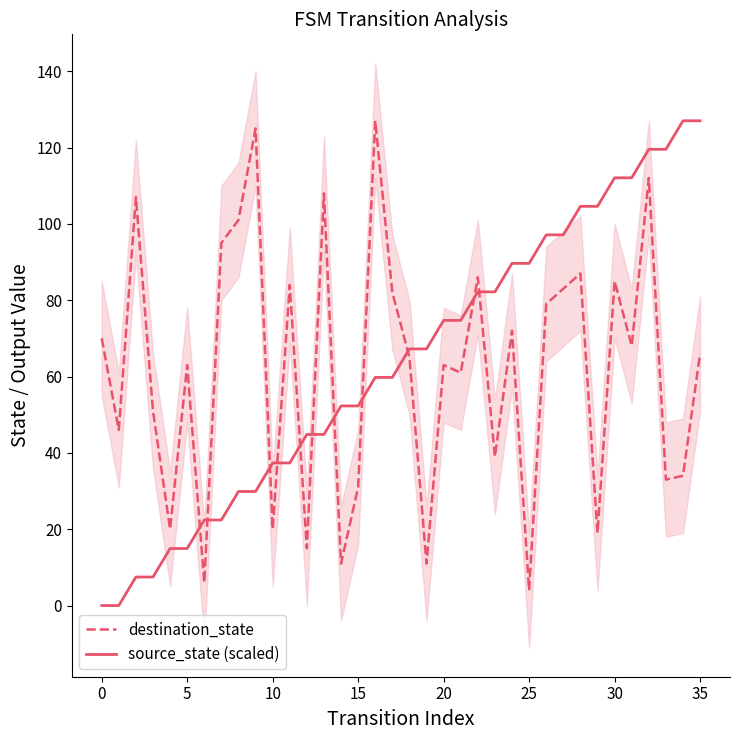

What is the difference between the second highest and second lowest values in the source_state (scaled) series?

127.0